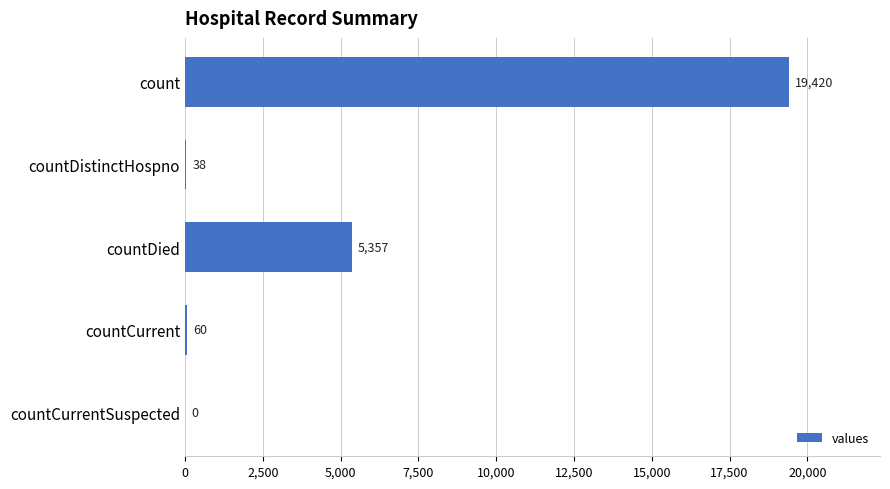

What is the sum of all values?

24875